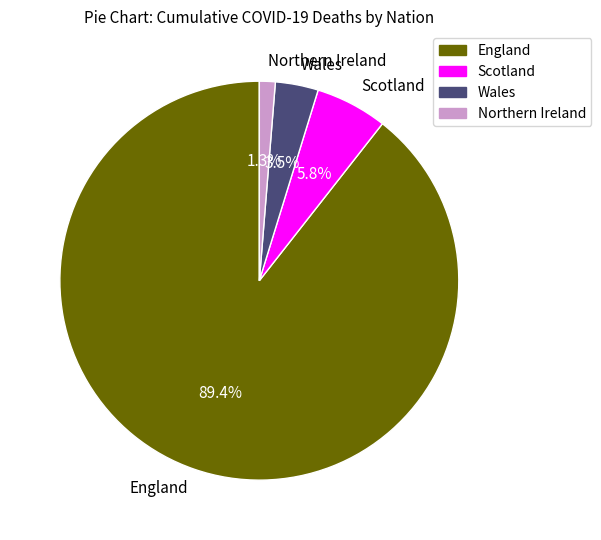

To the nearest percent, what is the average slice percentage?

25%